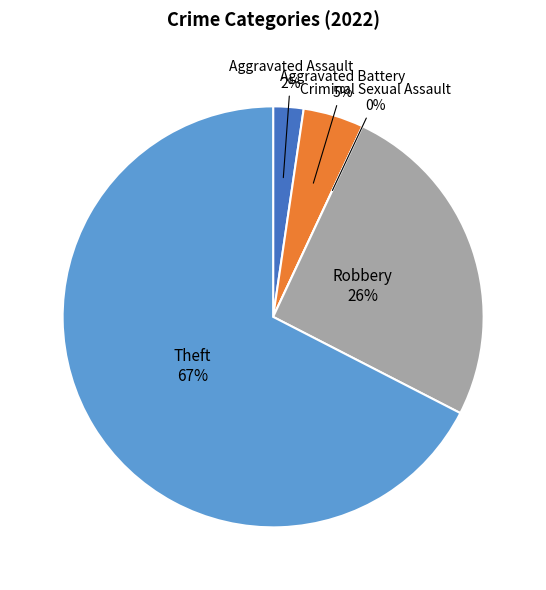

Does Theft account for over 50% of the chart?

Yes